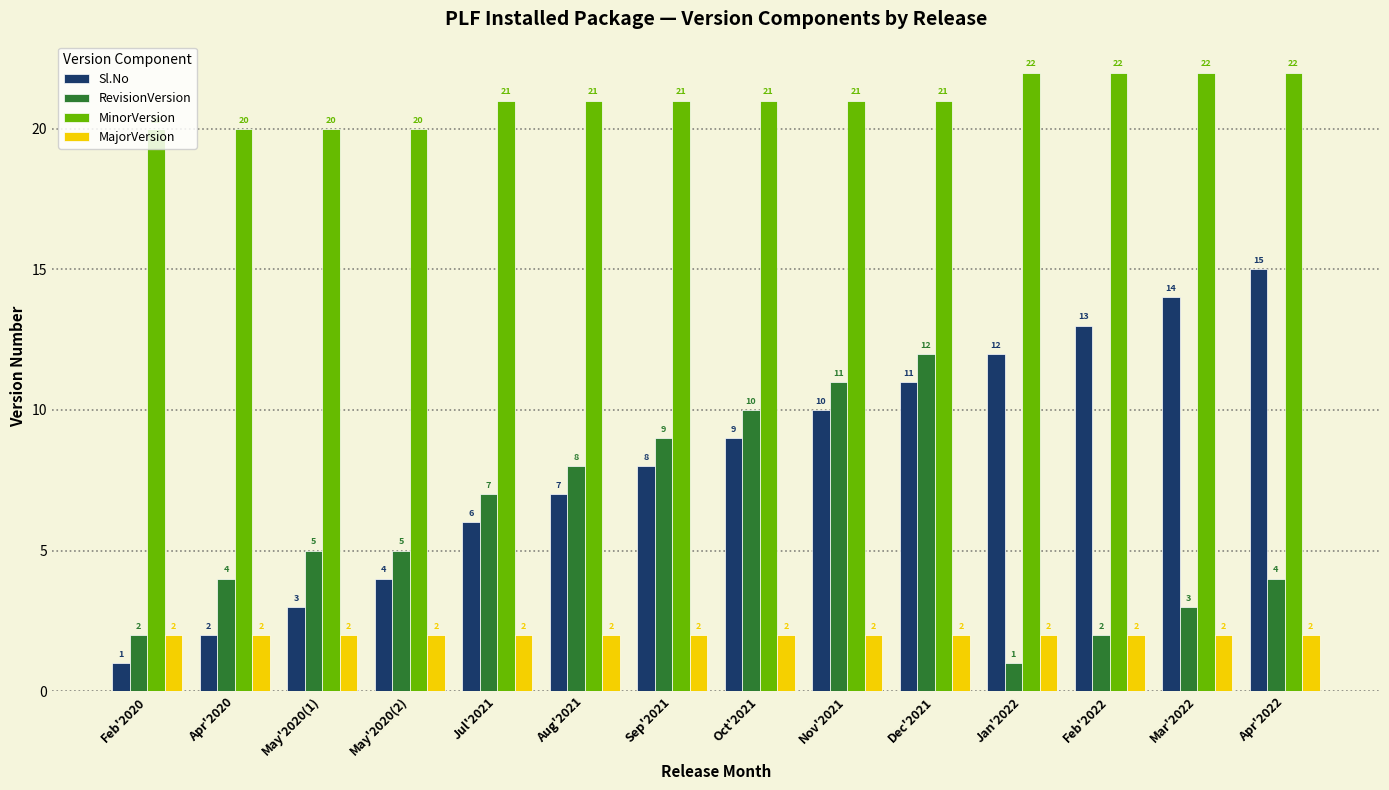

Rank the series at Sep'2021 from lowest to highest value.

MajorVersion, Sl.No, RevisionVersion, MinorVersion